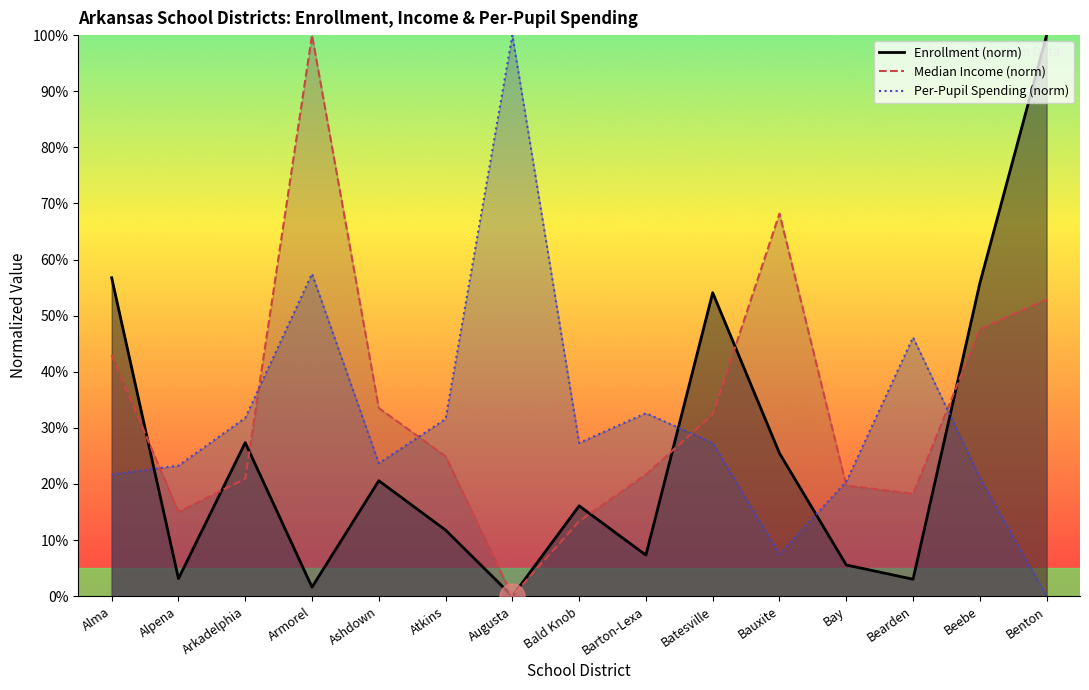

How many lines are shown in the chart?

3